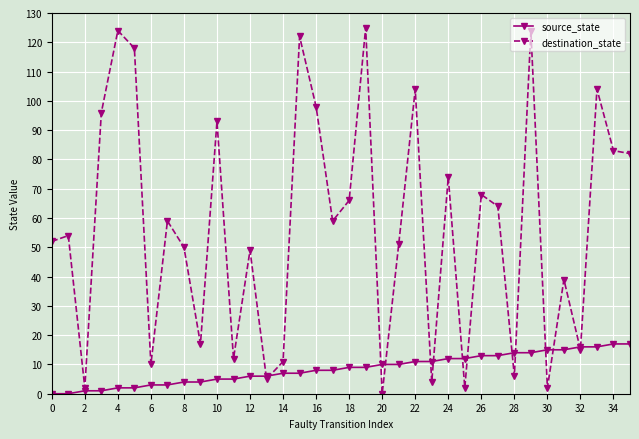

At how many categories does at least one series exceed 31?

24